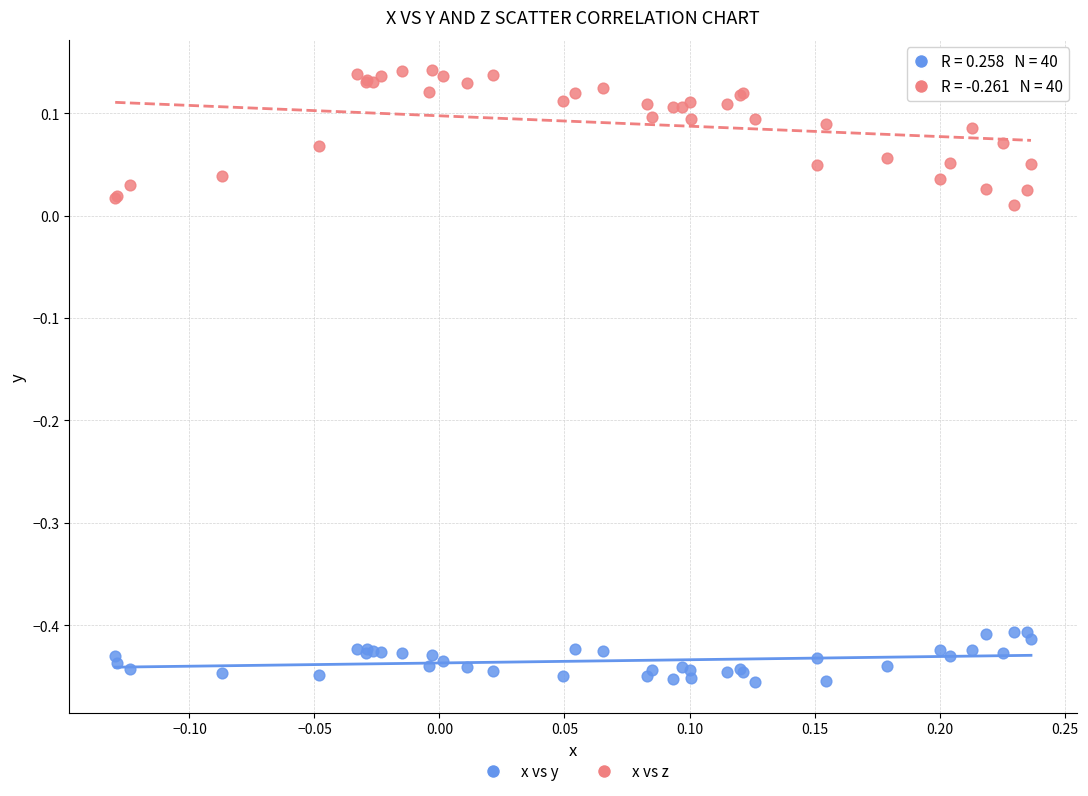

Which series reaches the maximum Y coordinate?

x vs z